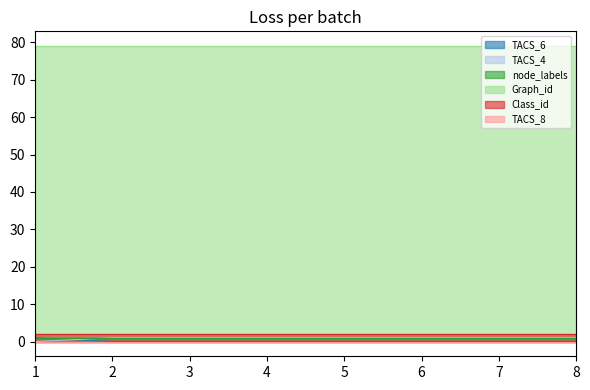

What are all the series names shown in the legend?

TACS_6, TACS_4, node_labels, Graph_id, Class_id, TACS_8